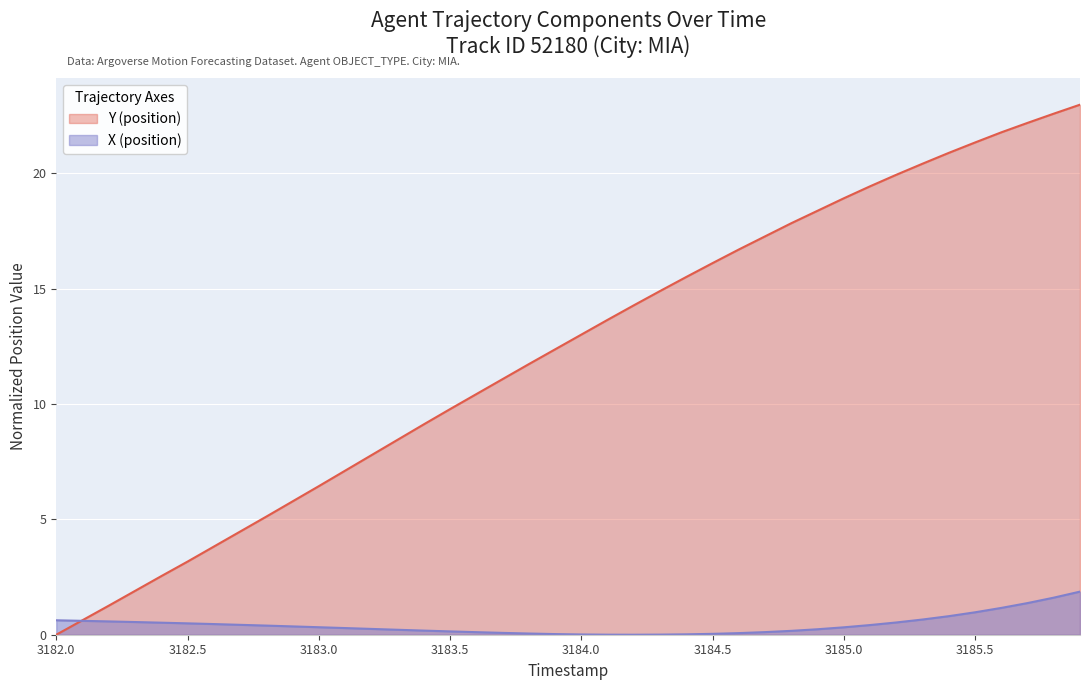

Which series has the largest total across all categories?

Y (position)